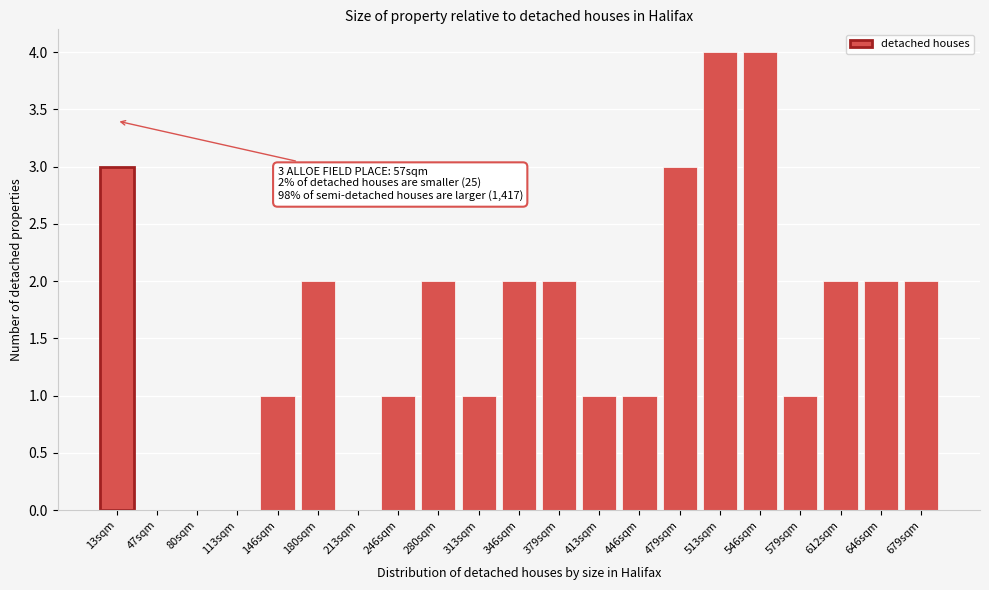

Reading left to right, what are all the values shown in this chart?

13sqm=3	47sqm=0	80sqm=0	113sqm=0	146sqm=1	180sqm=2	213sqm=0	246sqm=1	280sqm=2	313sqm=1	346sqm=2	379sqm=2	413sqm=1	446sqm=1	479sqm=3	513sqm=4	546sqm=4	579sqm=1	612sqm=2	646sqm=2	679sqm=2